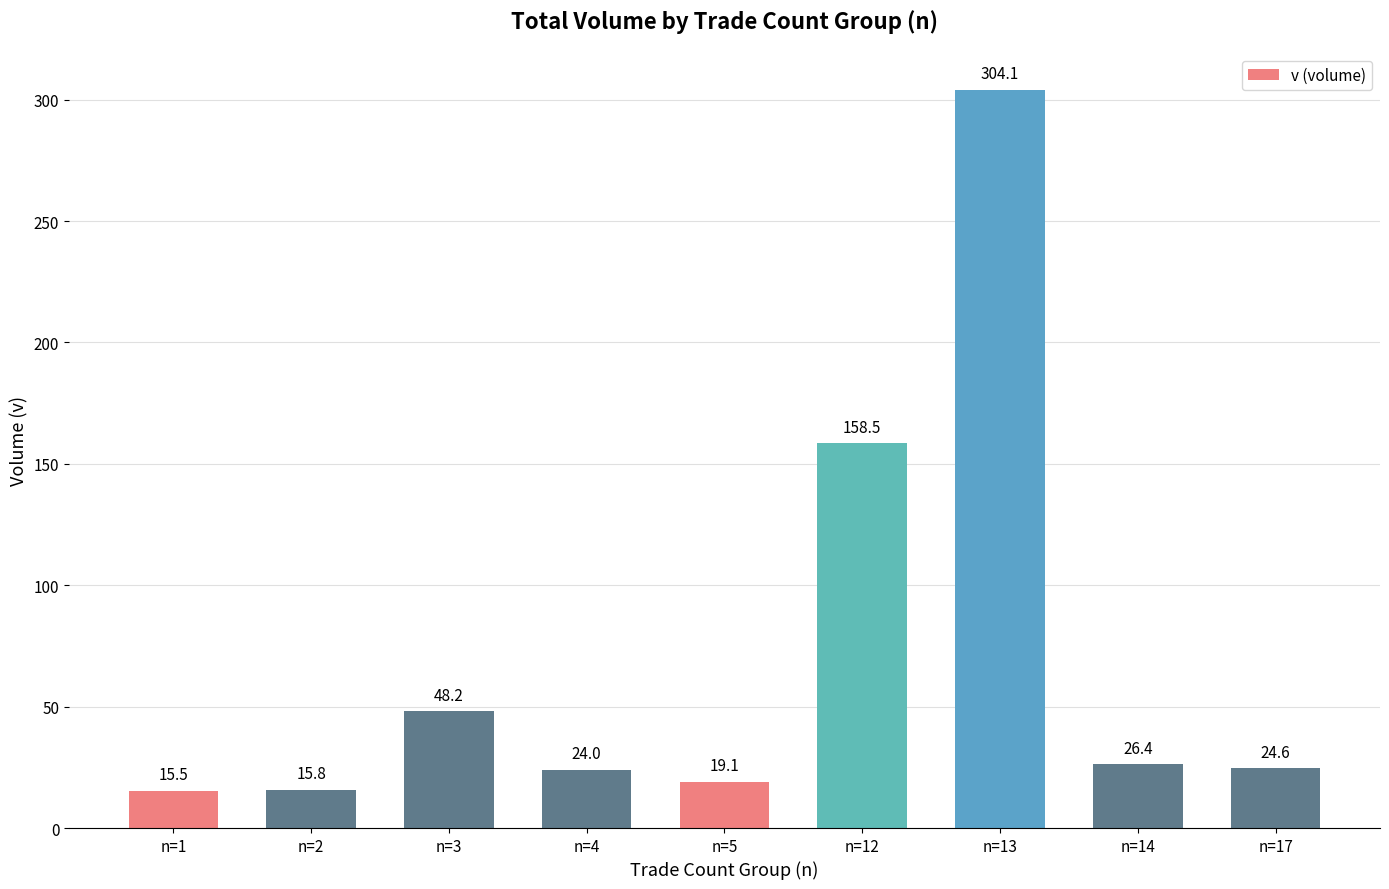

Are the bars grouped side by side (vs. stacked)?

No